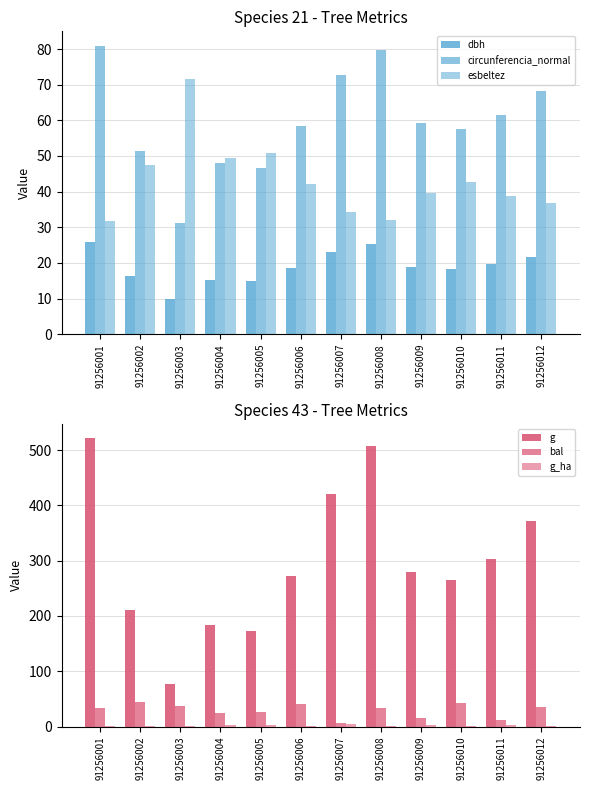

True or false: g_ha has a value of 0.9 at 91256006.

True